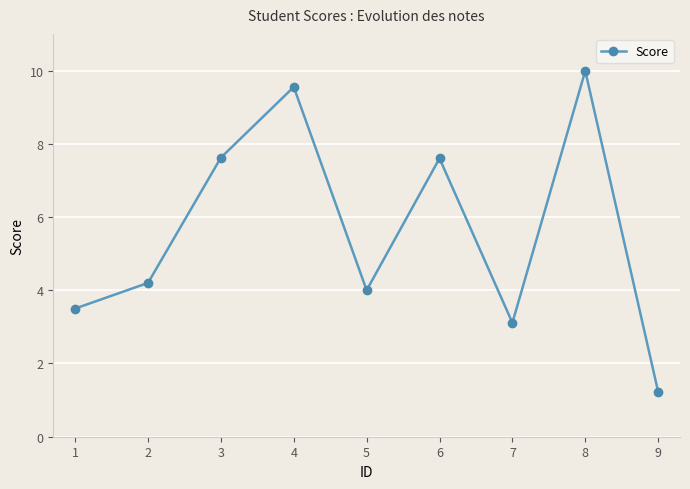

Approximately how many times larger is the value at 4 compared to 1?

2.7